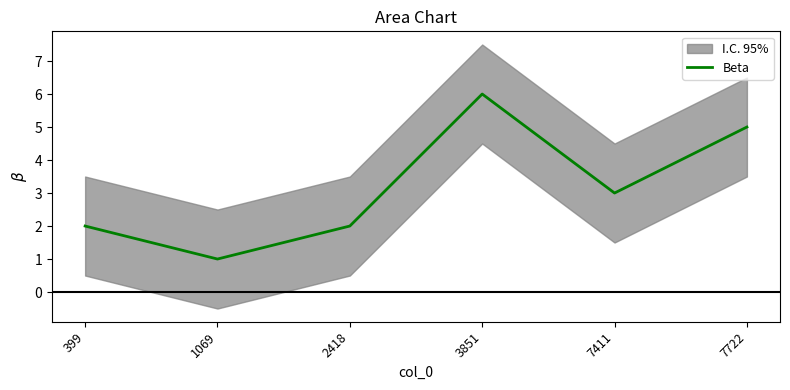

Reading left to right, list all the values displayed in this chart.

2	1	2	6	3	5